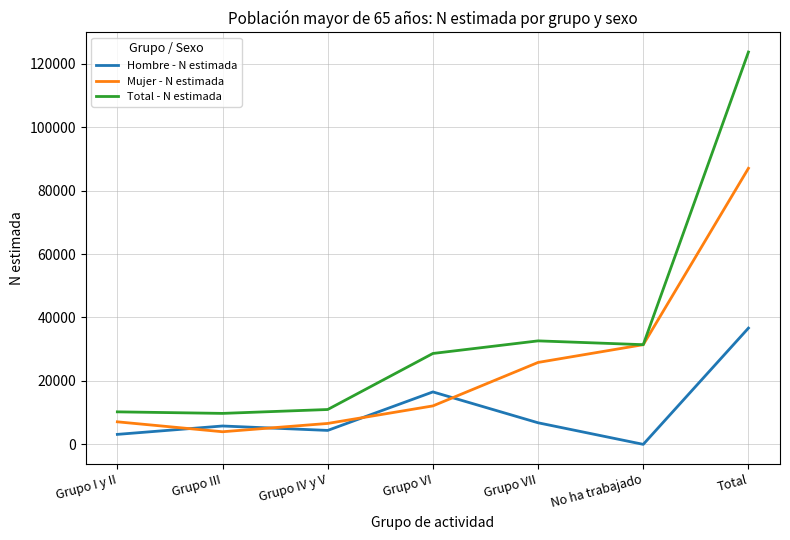

What is the maximum value shown in the chart?

123668